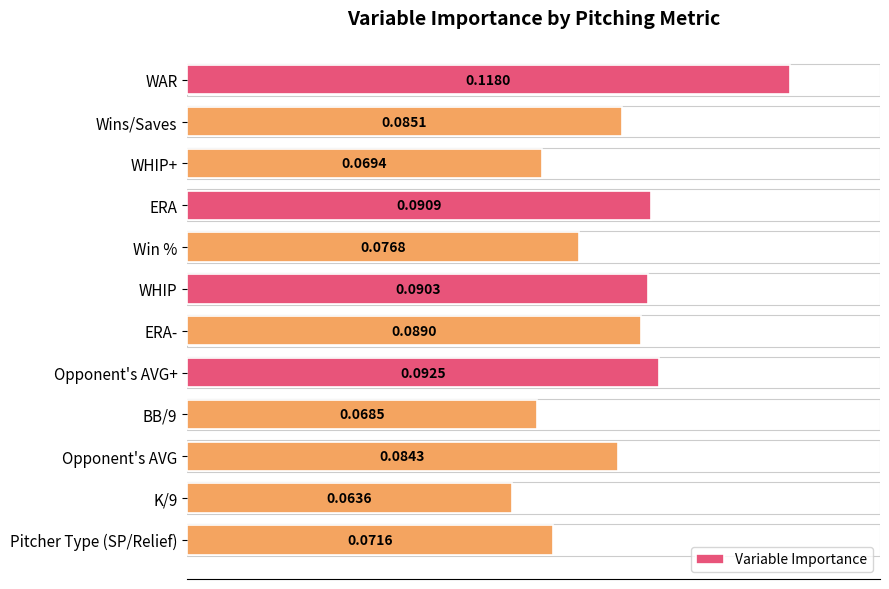

Which category has the highest value across all series?

WAR